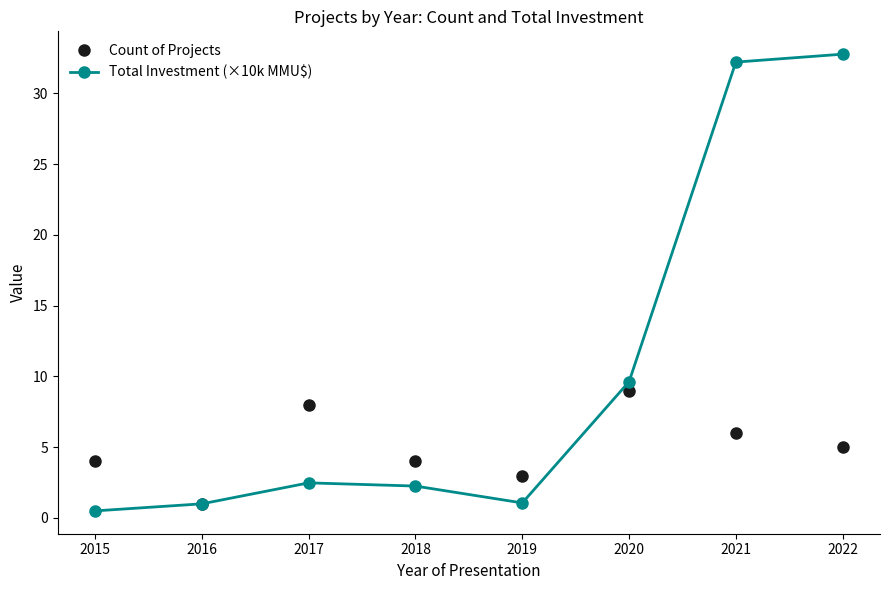

How many interior local peaks does the Count of Projects series have?

2